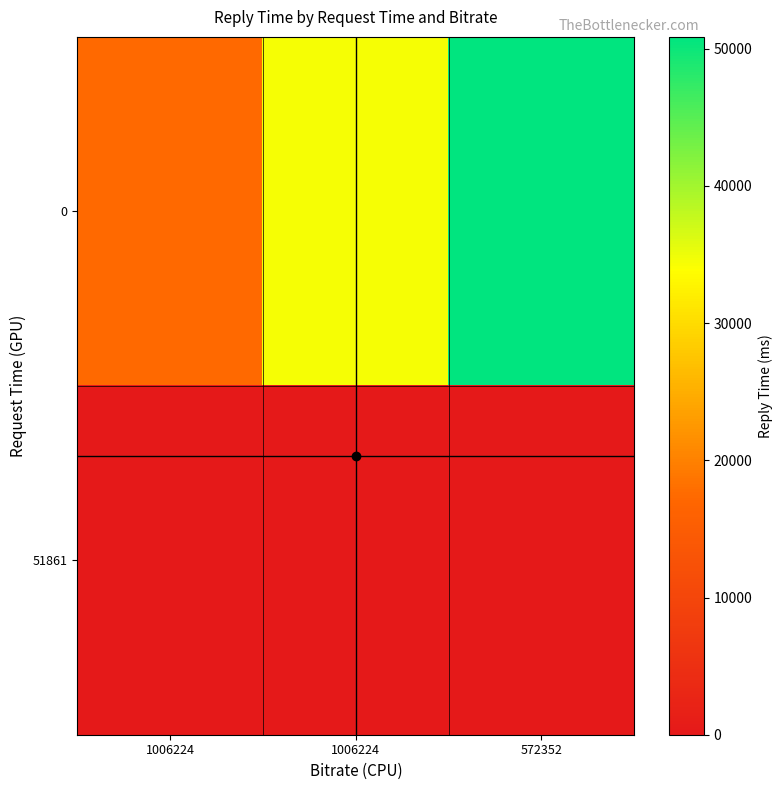

What is the spread (max minus min) of values at 572352?

50861